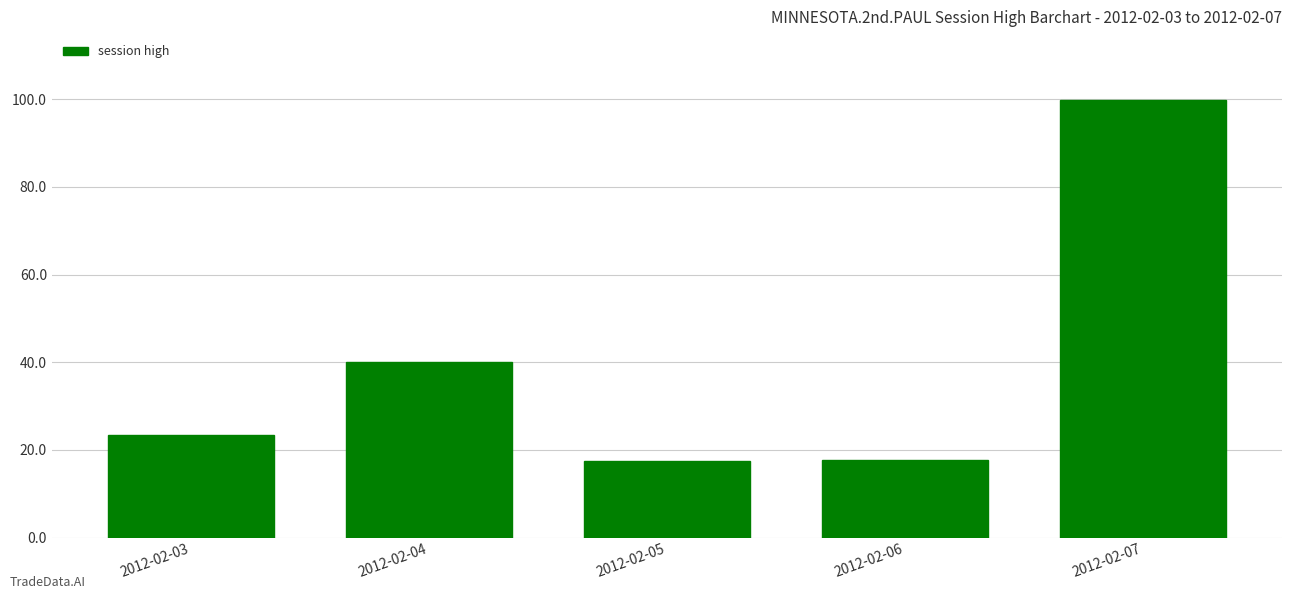

Which label corresponds to the largest value in the chart?

2012-02-07